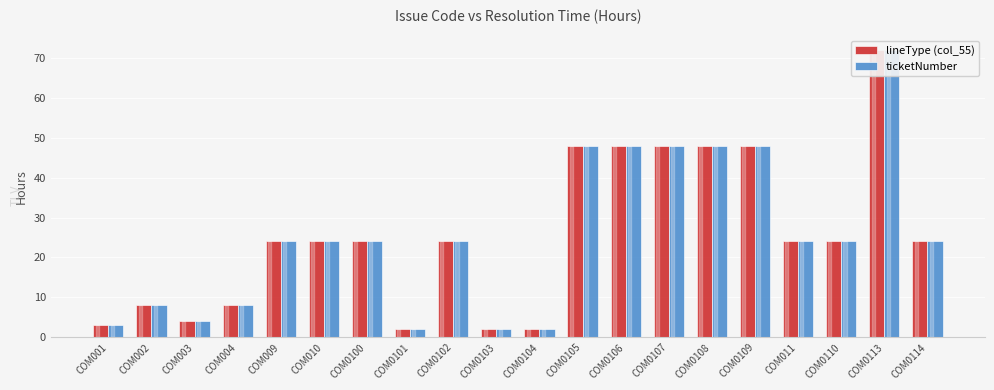

At which category is the sum across all series the highest?

COM0113